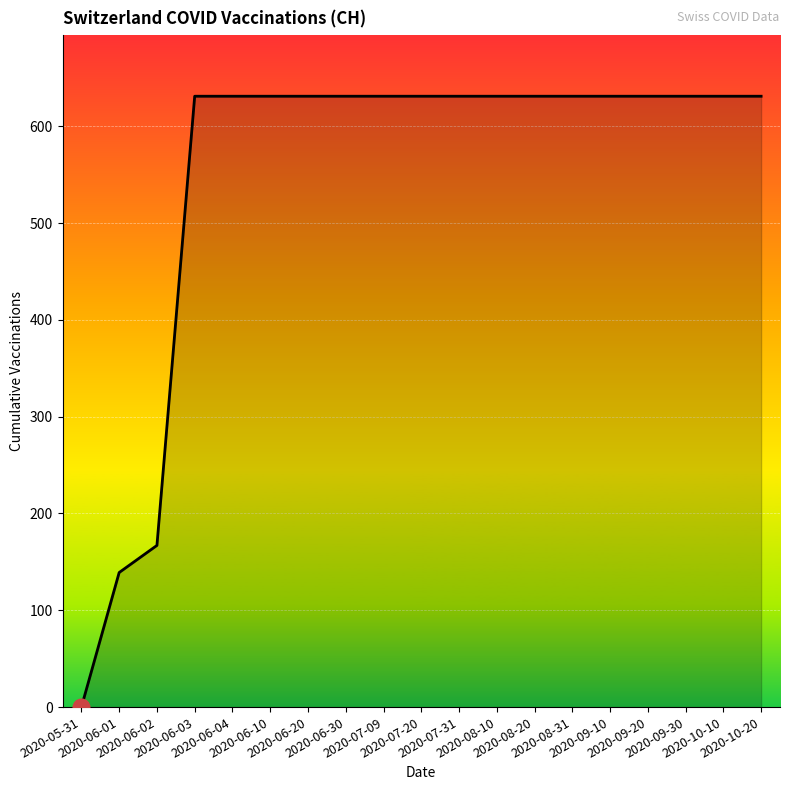

What is the difference between the maximum and minimum values?

631